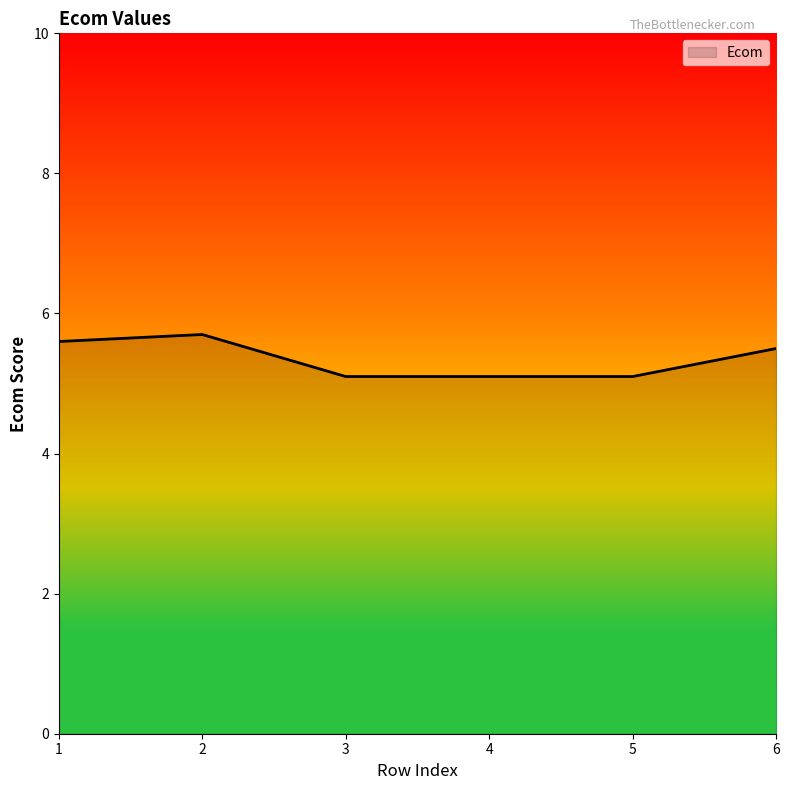

What value does the data have at 6?

5.5